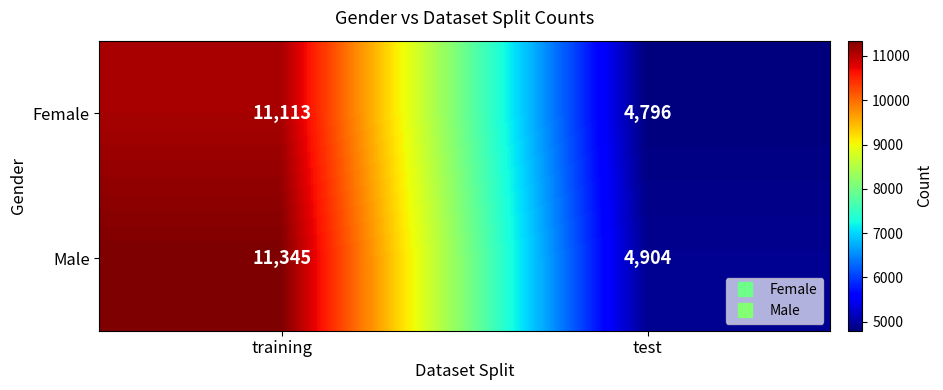

At how many categories does at least one series exceed 5610?

1